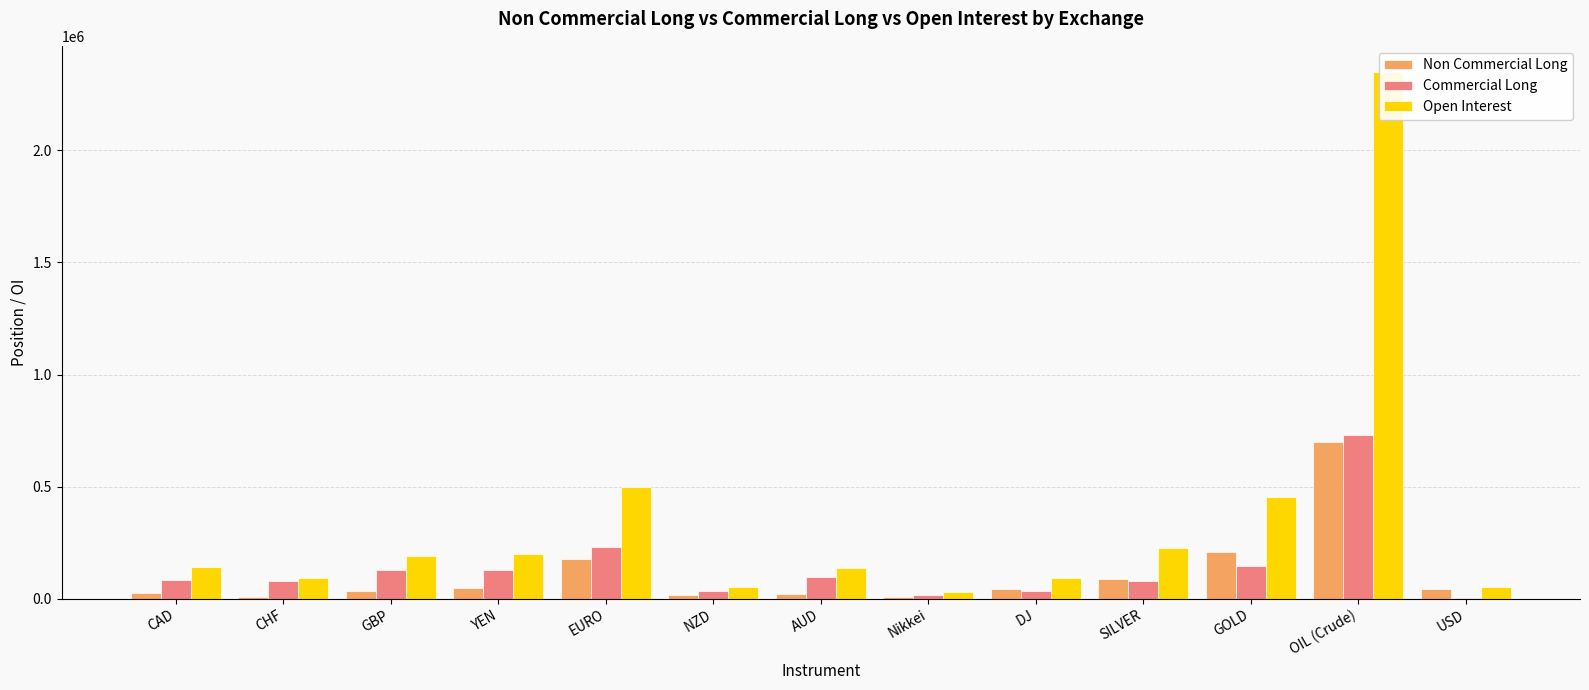

What is the average value of the Commercial Long series?

137207